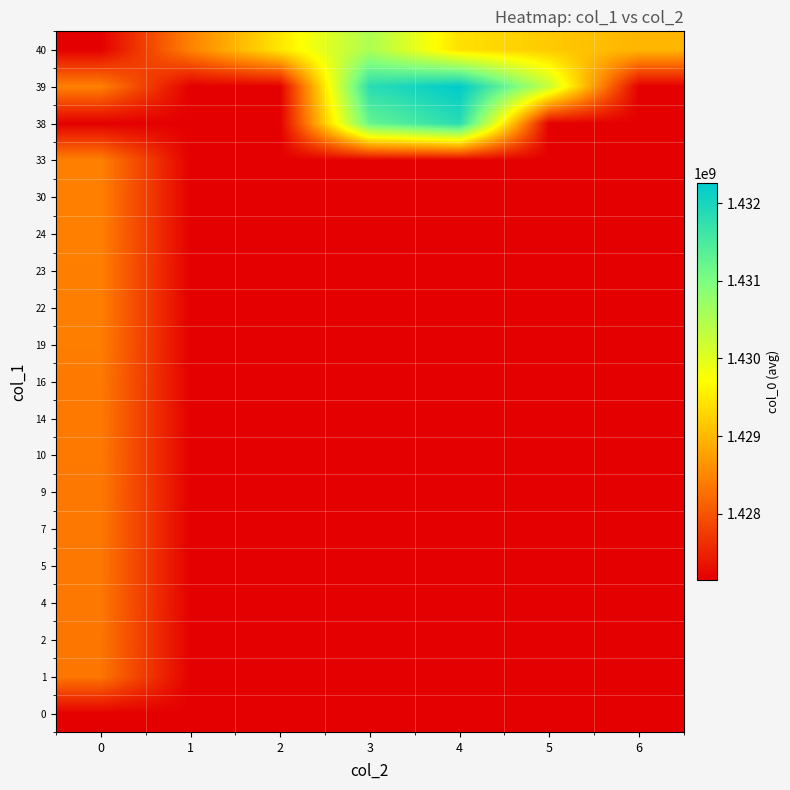

Reading left to right, transcribe all the data shown in this chart.

0: 0=1427149292.0	1=1427149292.0	2=1427149292.0	3=1427149292.0	4=1427149292.0	5=1427149292.0	6=1427149292.0
1: 0=1428330145.0	1=1427149292.0	2=1427149292.0	3=1427149292.0	4=1427149292.0	5=1427149292.0	6=1427149292.0
2: 0=1428337384.0	1=1427149292.0	2=1427149292.0	3=1427149292.0	4=1427149292.0	5=1427149292.0	6=1427149292.0
4: 0=1428351777.0	1=1427149292.0	2=1427149292.0	3=1427149292.0	4=1427149292.0	5=1427149292.0	6=1427149292.0
5: 0=1428355376.0	1=1427149292.0	2=1427149292.0	3=1427149292.0	4=1427149292.0	5=1427149292.0	6=1427149292.0
7: 0=1428358961.0	1=1427149292.0	2=1427149292.0	3=1427149292.0	4=1427149292.0	5=1427149292.0	6=1427149292.0
9: 0=1428362541.0	1=1427149292.0	2=1427149292.0	3=1427149292.0	4=1427149292.0	5=1427149292.0	6=1427149292.0
10: 0=1428366191.0	1=1427149292.0	2=1427149292.0	3=1427149292.0	4=1427149292.0	5=1427149292.0	6=1427149292.0
14: 0=1428369767.0	1=1427149292.0	2=1427149292.0	3=1427149292.0	4=1427149292.0	5=1427149292.0	6=1427149292.0
16: 0=1428373369.0	1=1427149292.0	2=1427149292.0	3=1427149292.0	4=1427149292.0	5=1427149292.0	6=1427149292.0
19: 0=1428409362.0	1=1427149292.0	2=1427149292.0	3=1427149292.0	4=1427149292.0	5=1427149292.0	6=1427149292.0
22: 0=1428423796.0	1=1427149292.0	2=1427149292.0	3=1427149292.0	4=1427149292.0	5=1427149292.0	6=1427149292.0
23: 0=1428421993.0	1=1427149292.0	2=1427149292.0	3=1427149292.0	4=1427149292.0	5=1427149292.0	6=1427149292.0
24: 0=1428434598.0	1=1427149292.0	2=1427149292.0	3=1427149292.0	4=1427149292.0	5=1427149292.0	6=1427149292.0
30: 0=1428438172.0	1=1427149292.0	2=1427149292.0	3=1427149292.0	4=1427149292.0	5=1427149292.0	6=1427149292.0
33: 0=1428441770.0	1=1427149292.0	2=1427149292.0	3=1427149292.0	4=1427149292.0	5=1427149292.0	6=1427149292.0
38: 0=1427149292.0	1=1427149292.0	2=1427149292.0	3=1431220962.5	4=1431841962.5	5=1427149292.0	6=1427149292.0
39: 0=1428445365.0	1=1427149292.0	2=1427149292.0	3=1431831524.0	4=1432252380.0	5=1430270604.0	6=1427149292.0
40: 0=1427149292.0	1=1428448956.0	2=1429464162.5	3=1430524408.5	4=1429399397.0	5=1429172617.5	6=1428963773.0